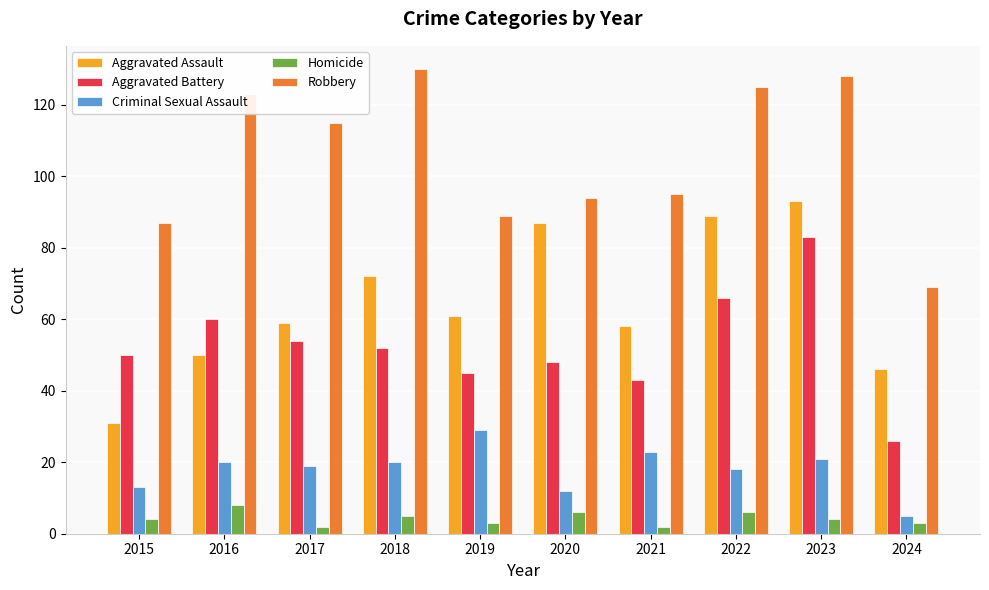

What is the difference between the maximum and minimum values in the Homicide series?

6